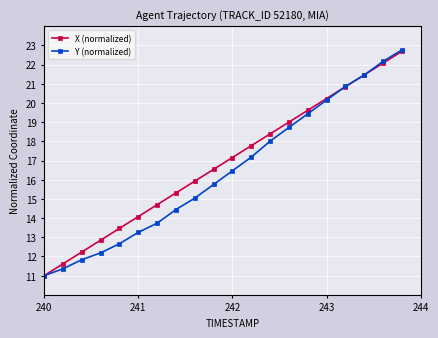

Which series has the largest range (max minus min)?

Y (normalized)